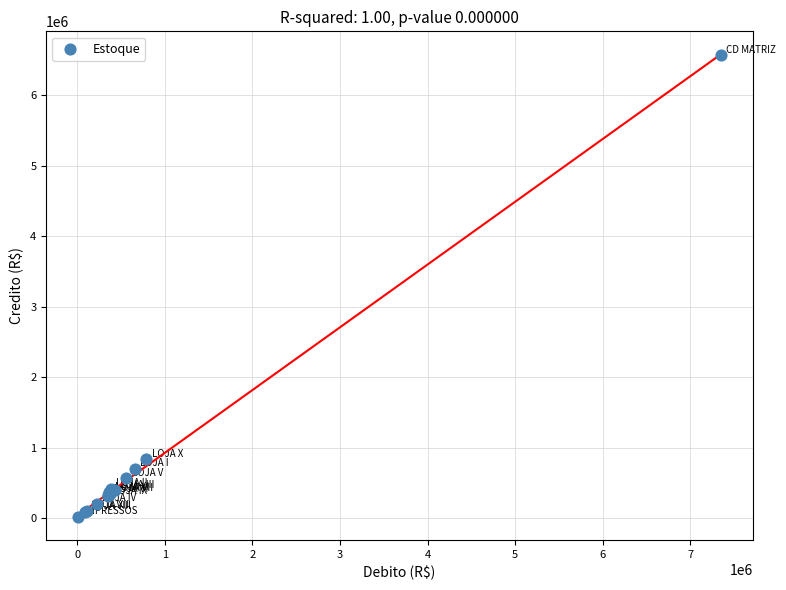

What Y value in the scatter plot is closest to 3290912?

836229.8